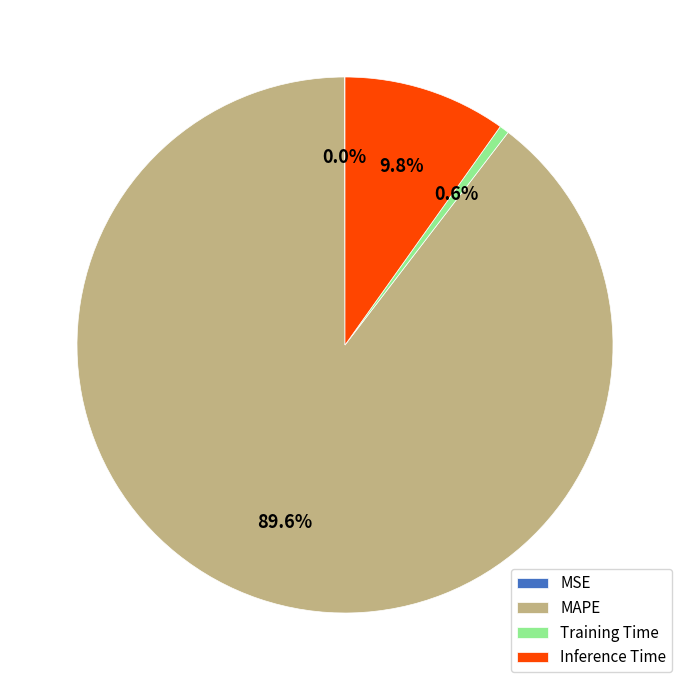

Between Inference Time and Training Time, which is larger?

Inference Time